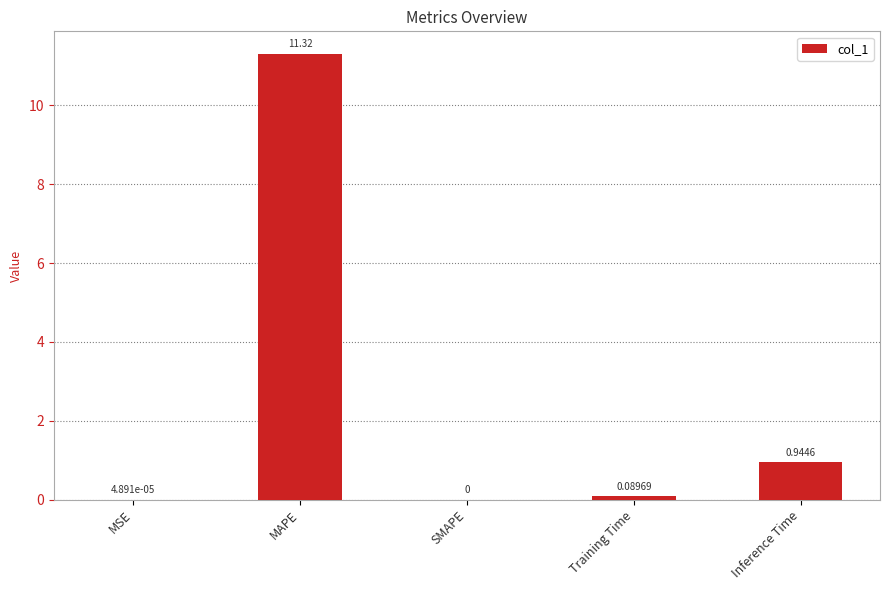

True or false: the data shows 1.4 at Inference Time.

False